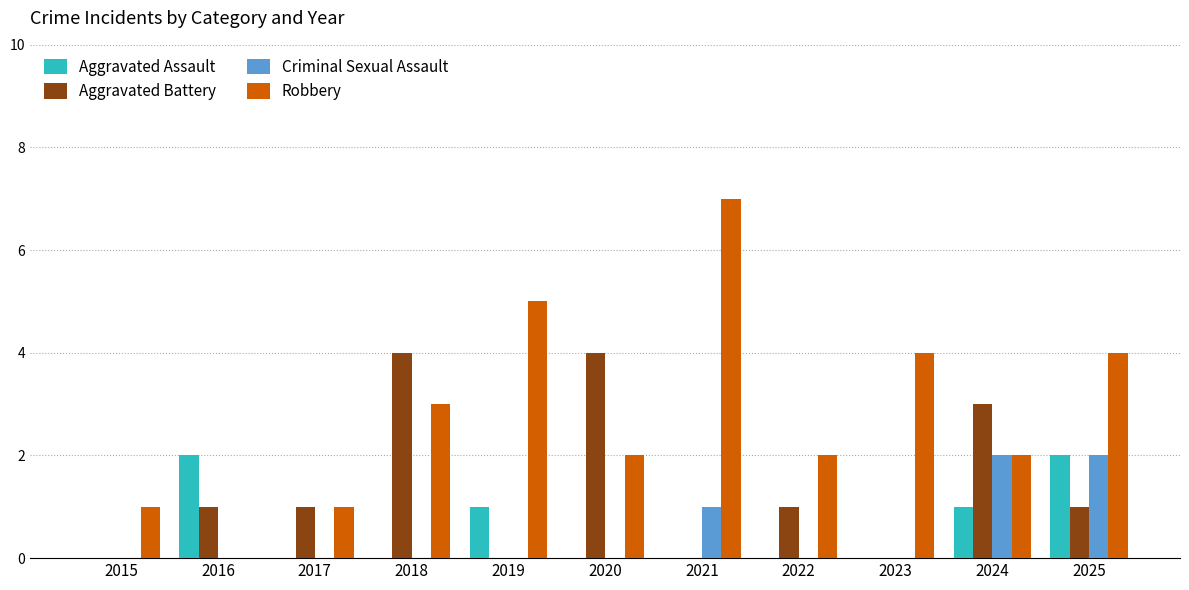

Between 2015 and 2016, which series saw the biggest shift?

Aggravated Assault